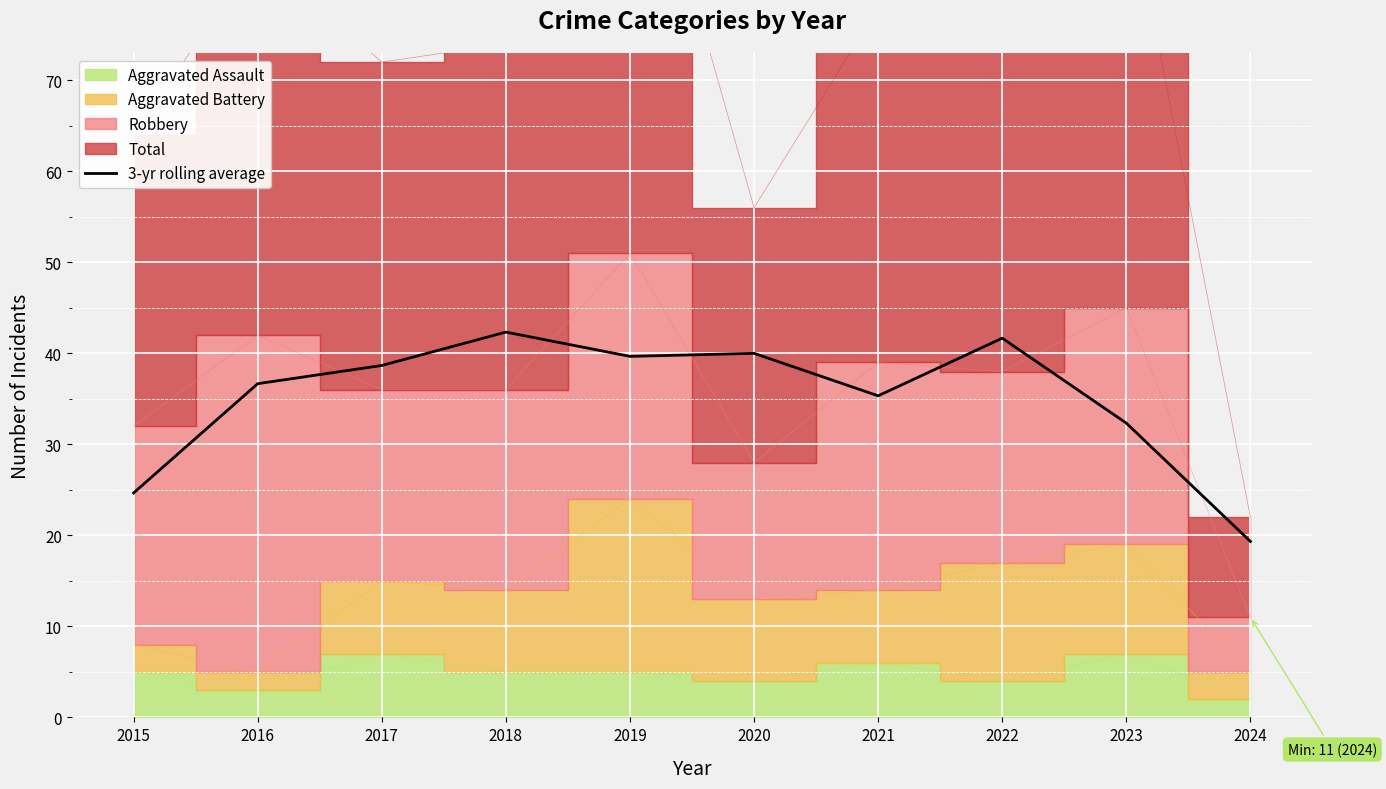

True or false: the data has more than 1 interior local peaks.

True